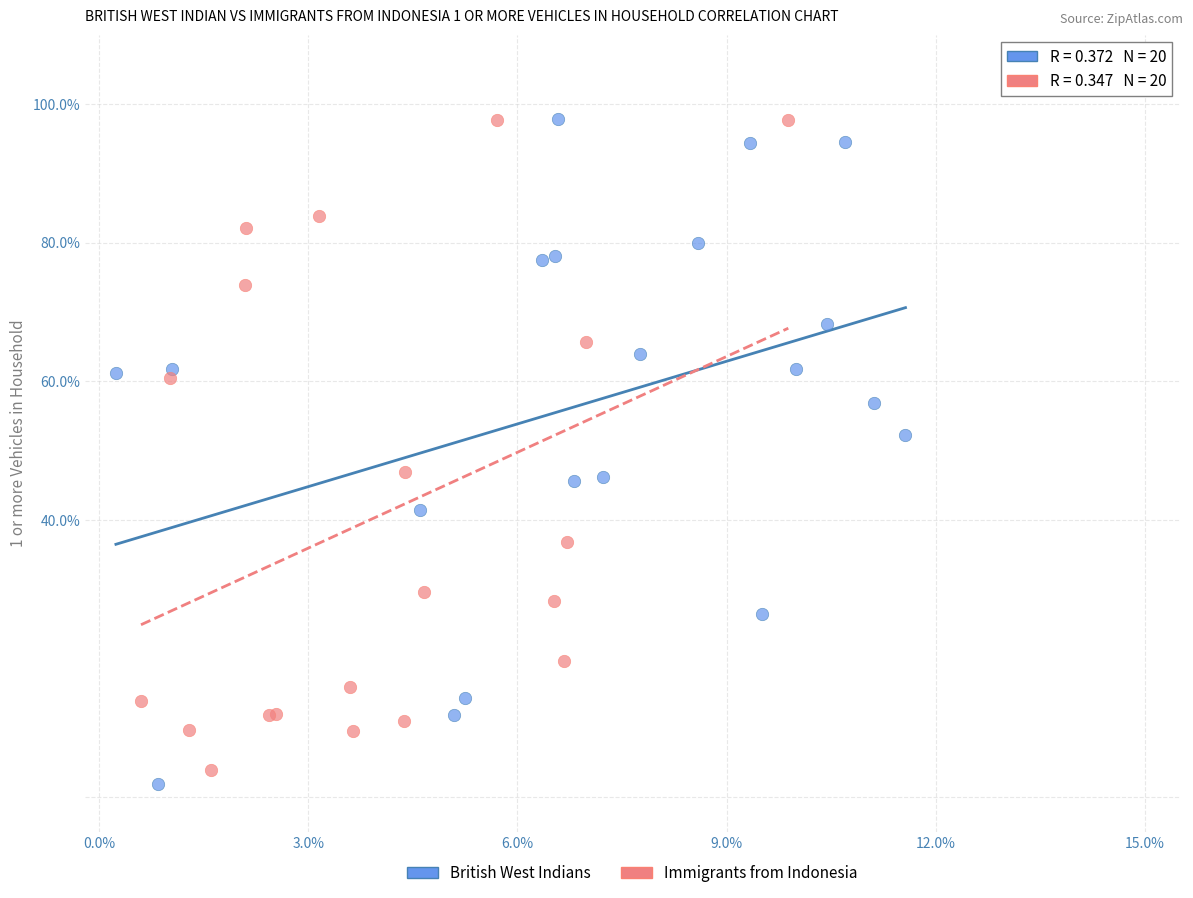

What are all the series names shown in the legend?

British West Indians, Immigrants from Indonesia